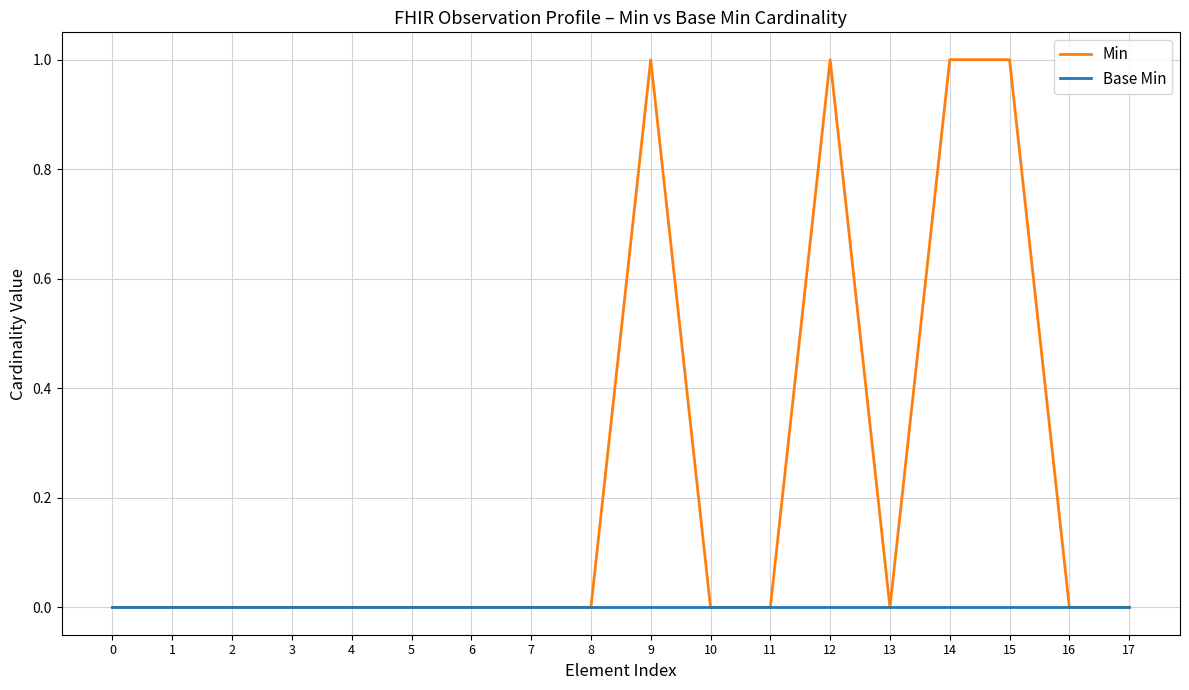

Reading right to left, what are all the values shown in this chart?

Min: 17=0	16=0	15=1	14=1	13=0	12=1	11=0	10=0	9=1	8=0	7=0	6=0	5=0	4=0	3=0	2=0	1=0	0=0
Base Min: 17=0	16=0	15=0	14=0	13=0	12=0	11=0	10=0	9=0	8=0	7=0	6=0	5=0	4=0	3=0	2=0	1=0	0=0